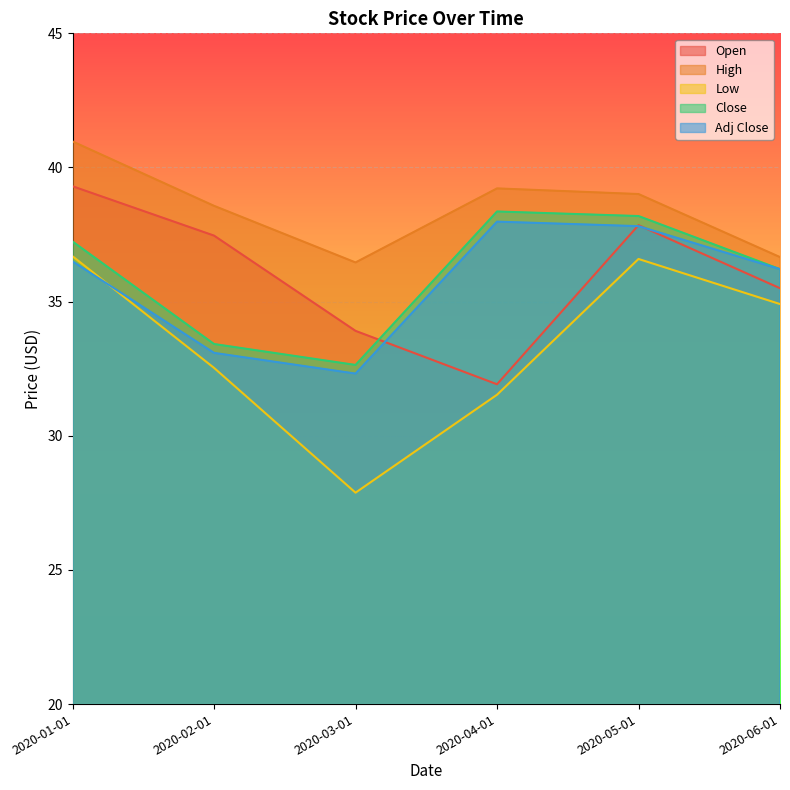

What is the smallest value displayed?

27.9